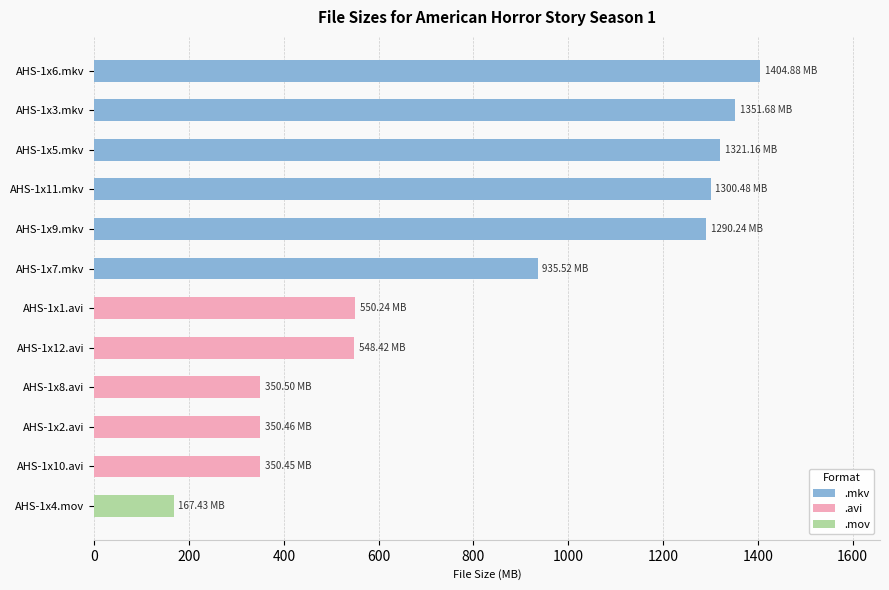

What is the label of the 10th bar from the right?

AHS-1x5.mkv